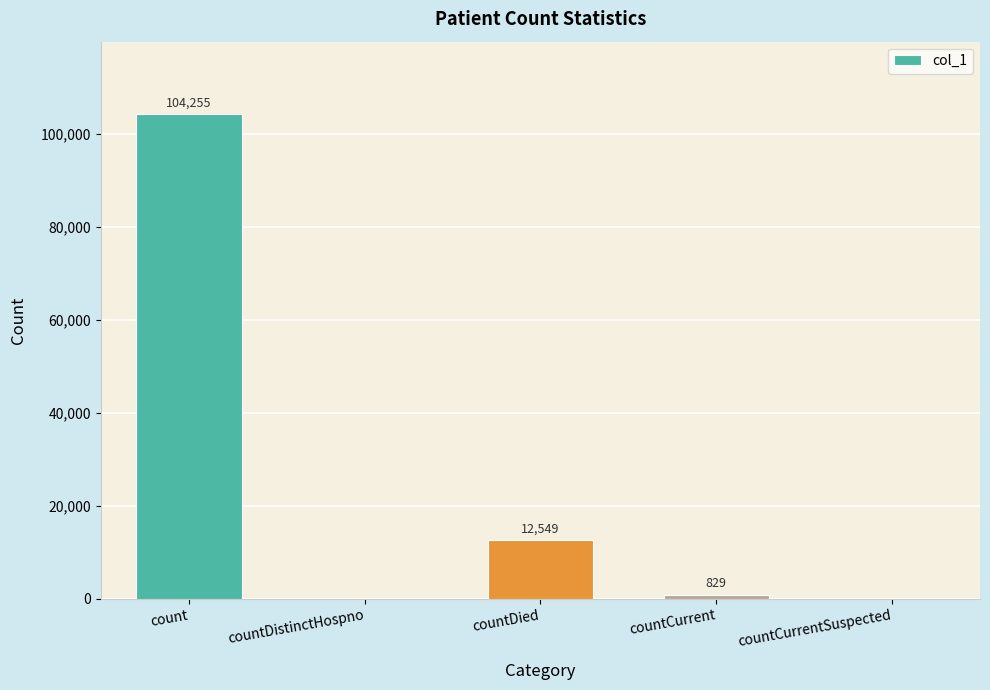

What is the average value?

23527